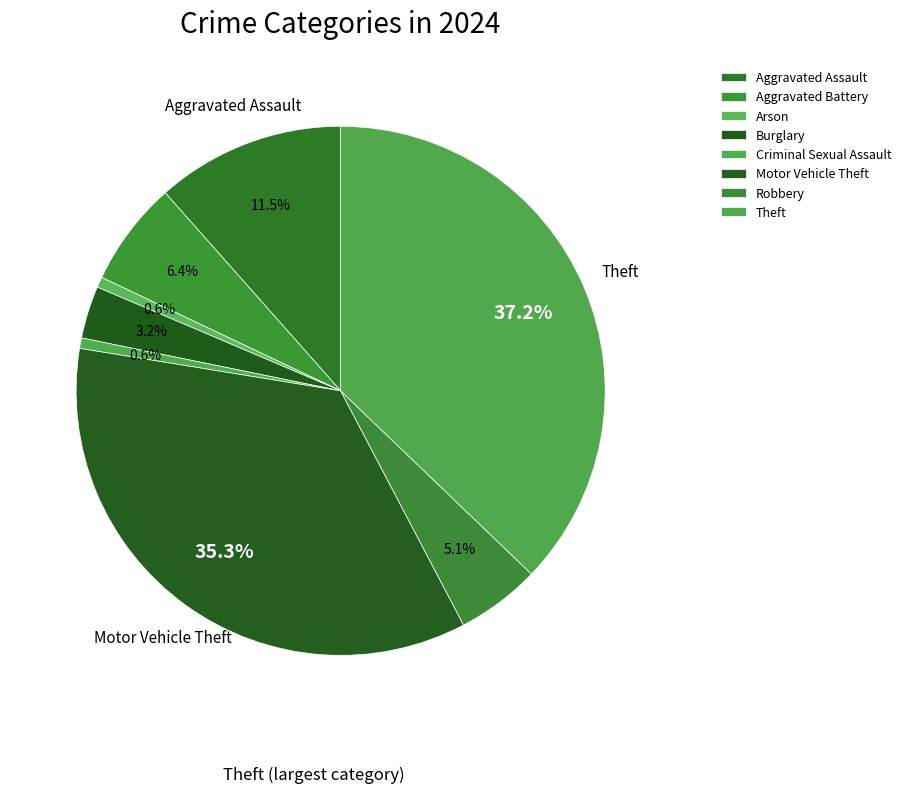

Count the number of slices in the pie.

8